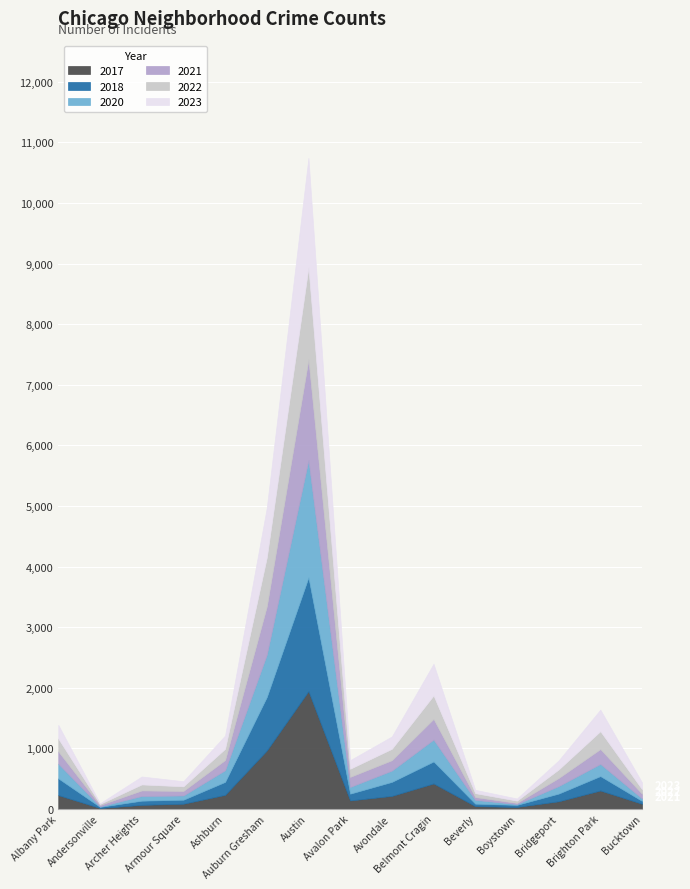

What is the sum of the 2018 values at Archer Heights and Armour Square?

135